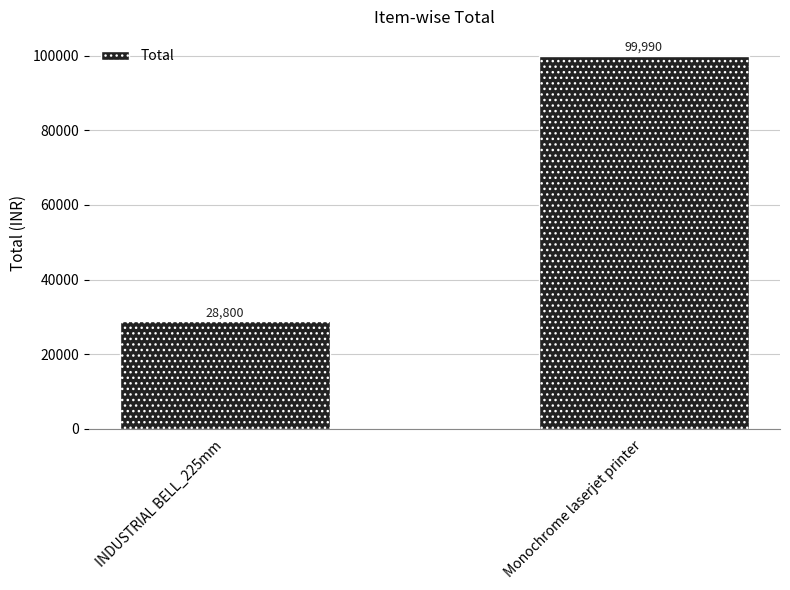

What is the difference between the maximum and minimum values?

71190